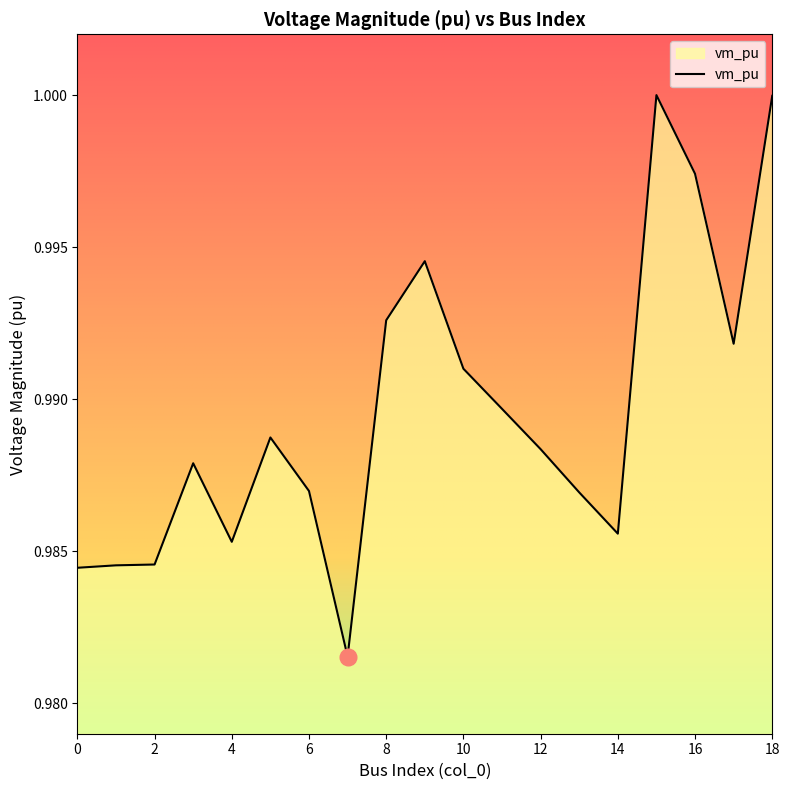

Reading left to right, transcribe all the data shown in this chart.

1.0	1.0	1.0	1.0	1.0	1.0	1.0	1.0	1.0	1.0	1.0	1.0	1.0	1.0	1.0	1.0	1.0	1.0	1.0